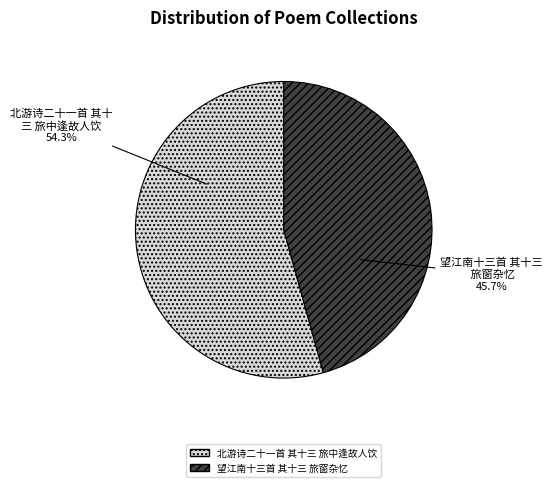

Approximately how many times larger is the value at 望江南十三首 其十三 旅窗杂忆 compared to 北游诗二十一首 其十三 旅中逢故人饮?

0.8